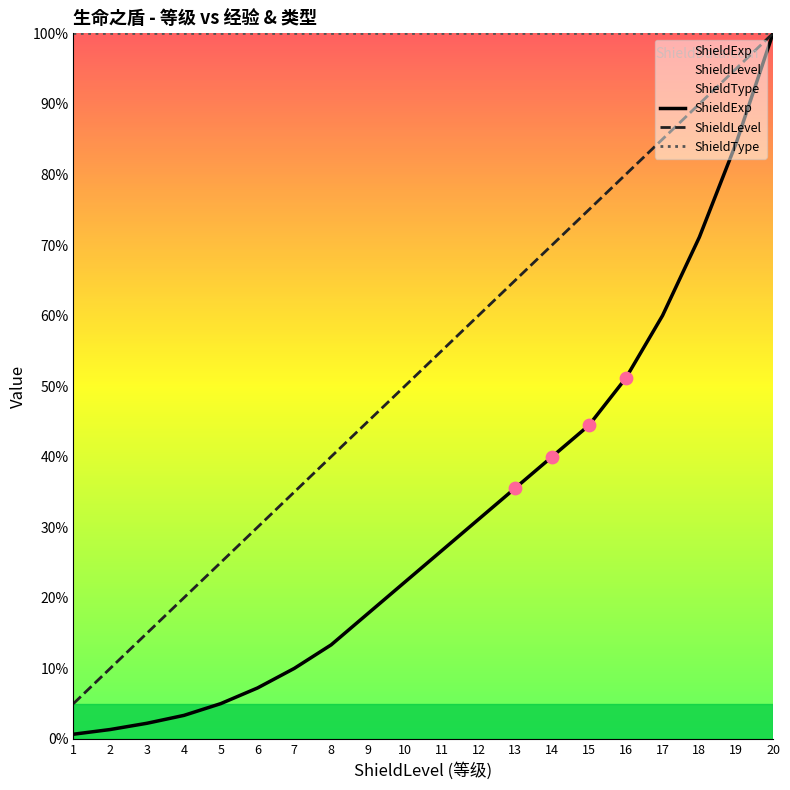

At which category is the sum across all series the highest?

20